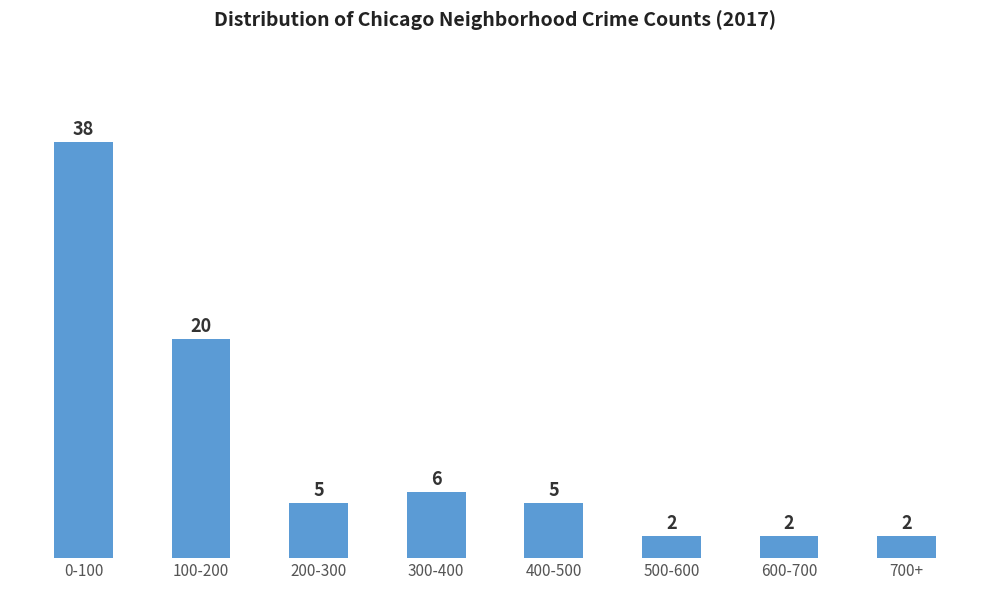

Reading right to left, transcribe all the data shown in this chart.

700+=2	600-700=2	500-600=2	400-500=5	300-400=6	200-300=5	100-200=20	0-100=38